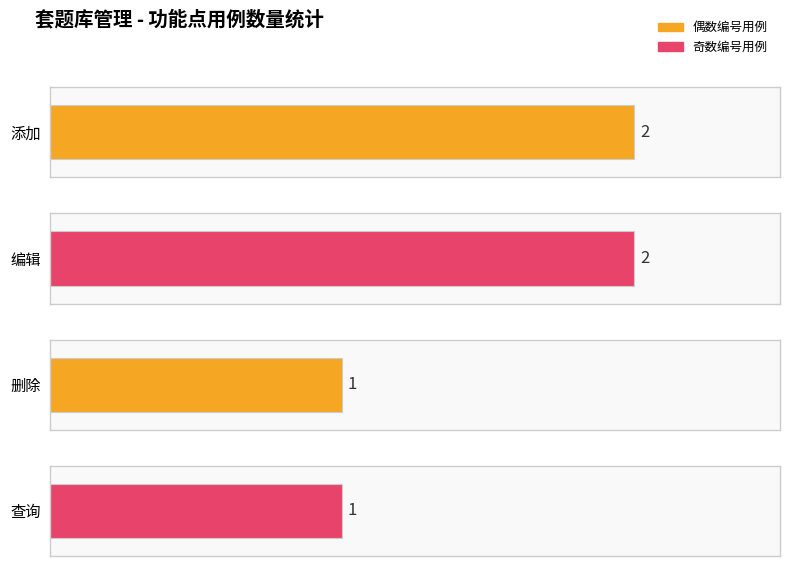

Which has a higher value, 编辑 or 删除?

编辑